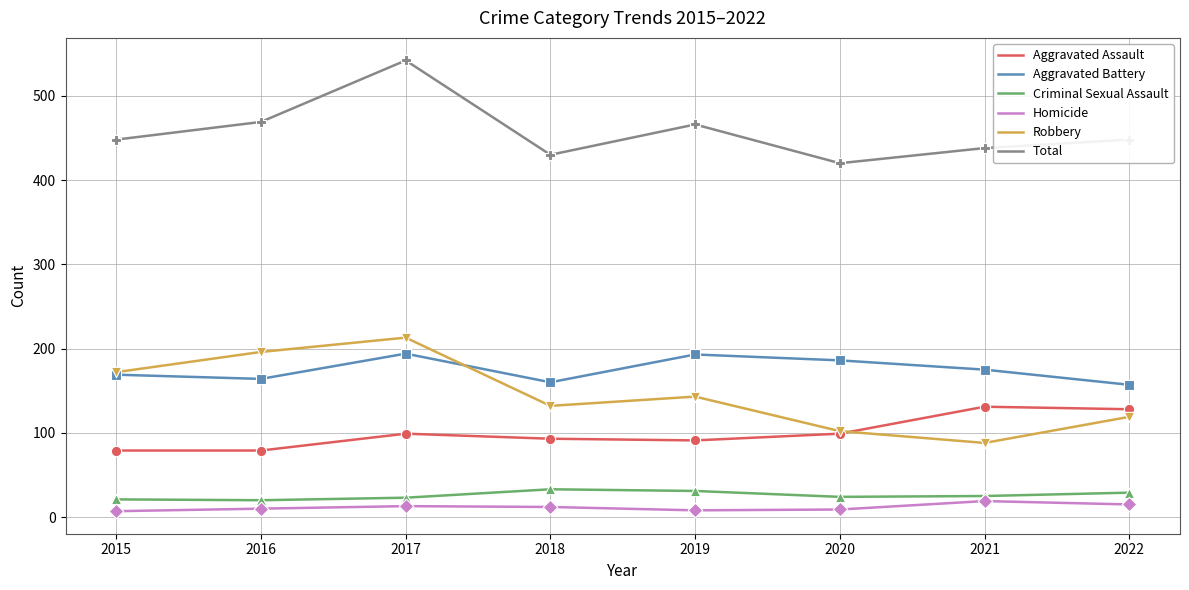

Is the value of Aggravated Battery at 2015 greater than the value of Robbery at 2020?

Yes